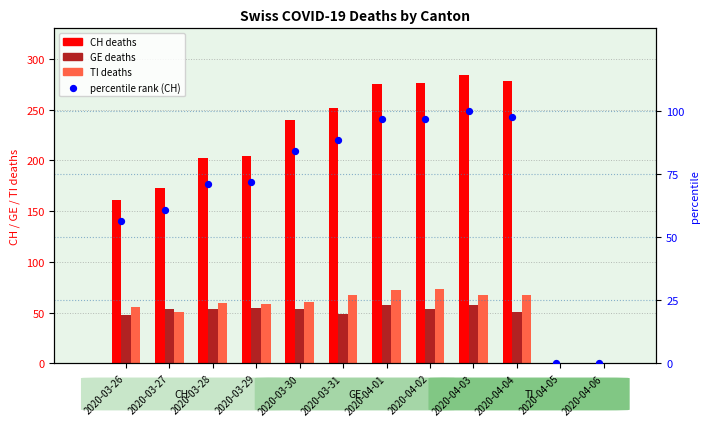

Which series has the largest total across all categories?

CH (total)